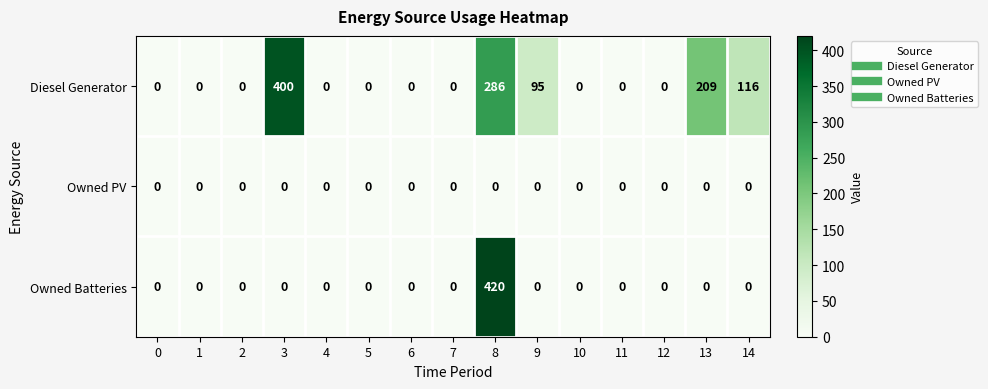

Rank the series by their average value, from highest to lowest.

Diesel Generator, Owned Batteries, Owned PV